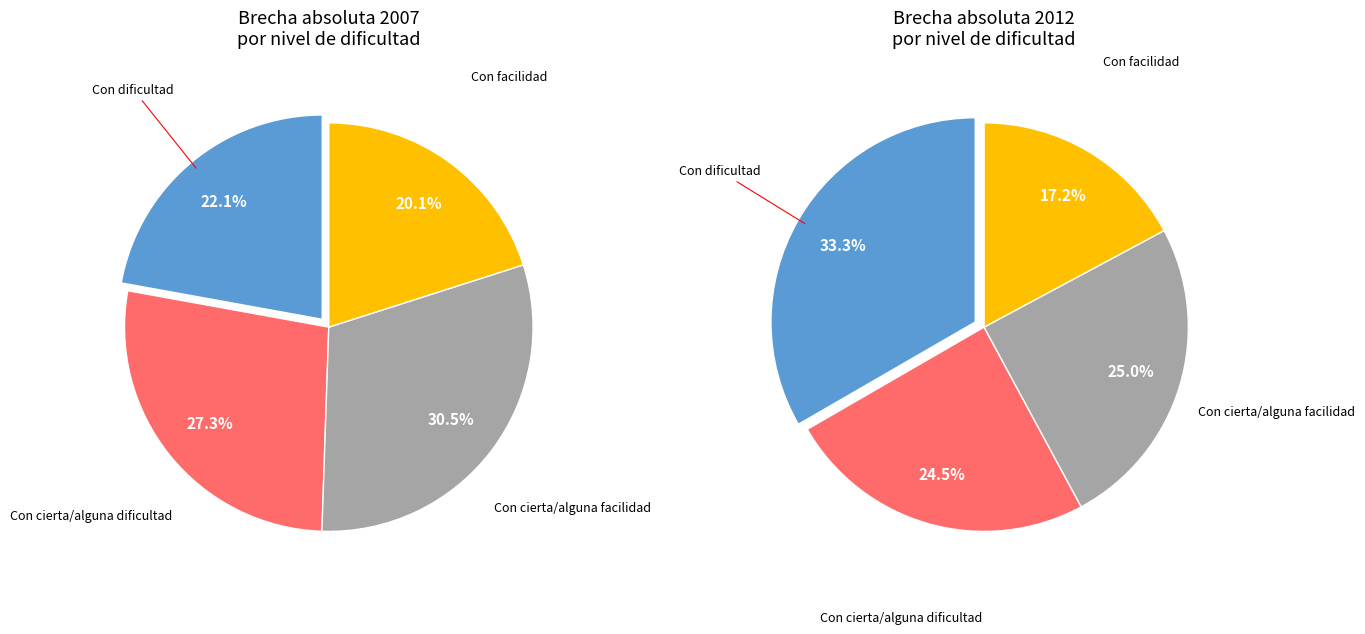

To the nearest percent, what portion does Con cierta/alguna facilidad represent?

30%